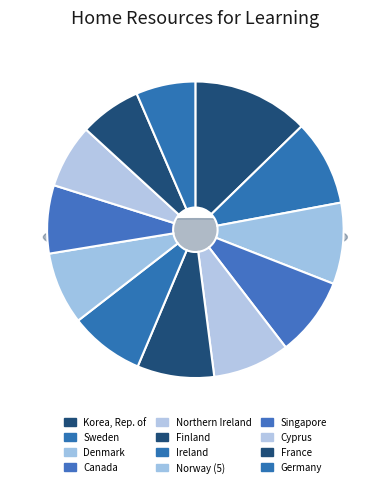

Which category has the smallest portion of the pie?

Germany